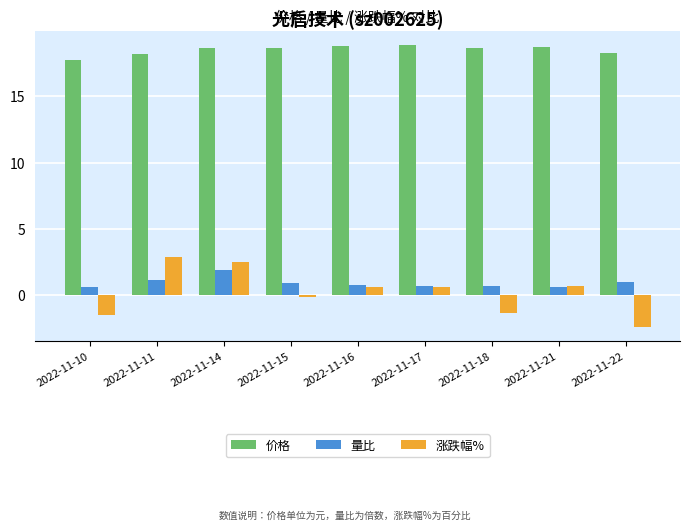

What is the sum of the 量比 values at 2022-11-18 and 2022-11-17?

1.4